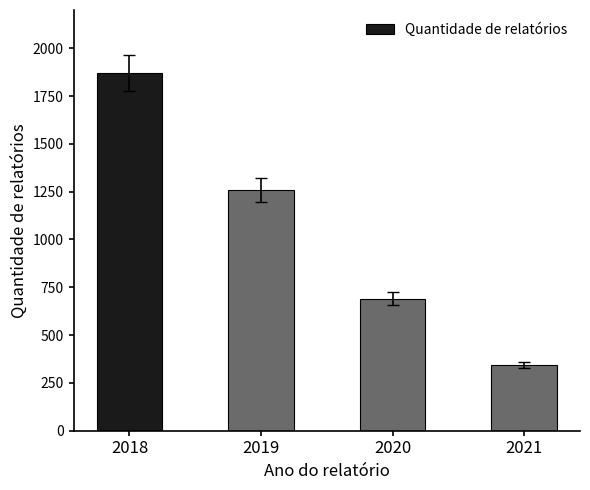

How many series are shown in this chart?

1